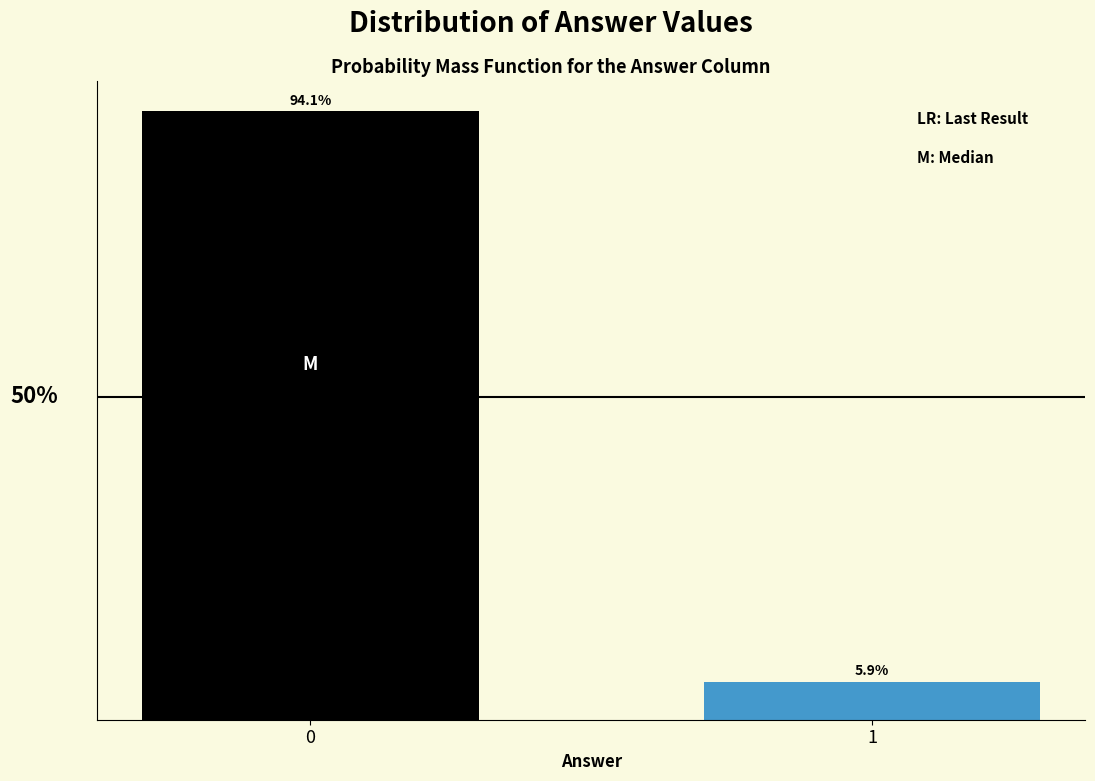

Are the bars horizontal?

No